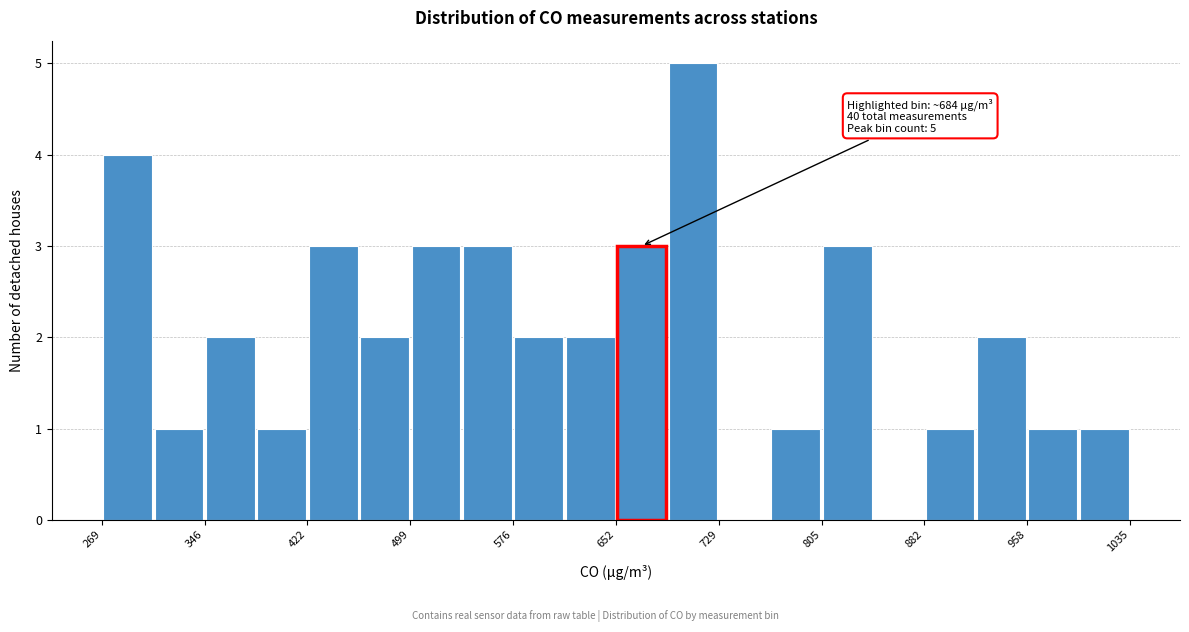

Read against the x-axis, roughly where is the centre of the tallest bar?

710